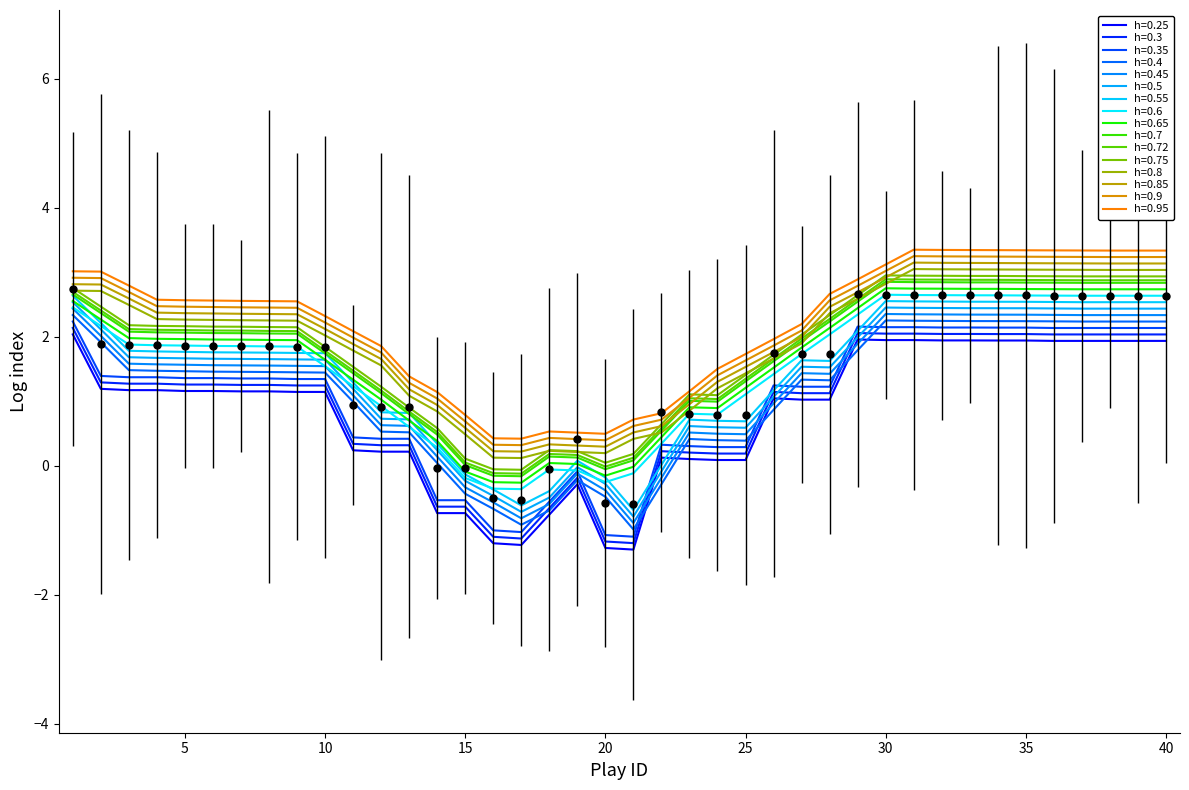

How many interior local peaks does the naive_win_prob series have?

4